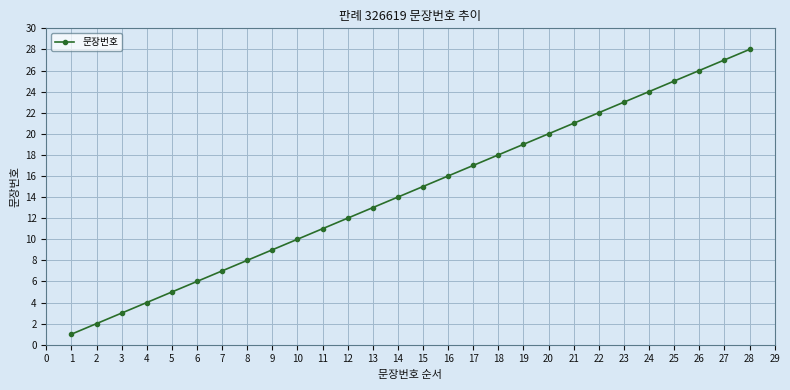

What is the difference between the values at 25 and 22?

3